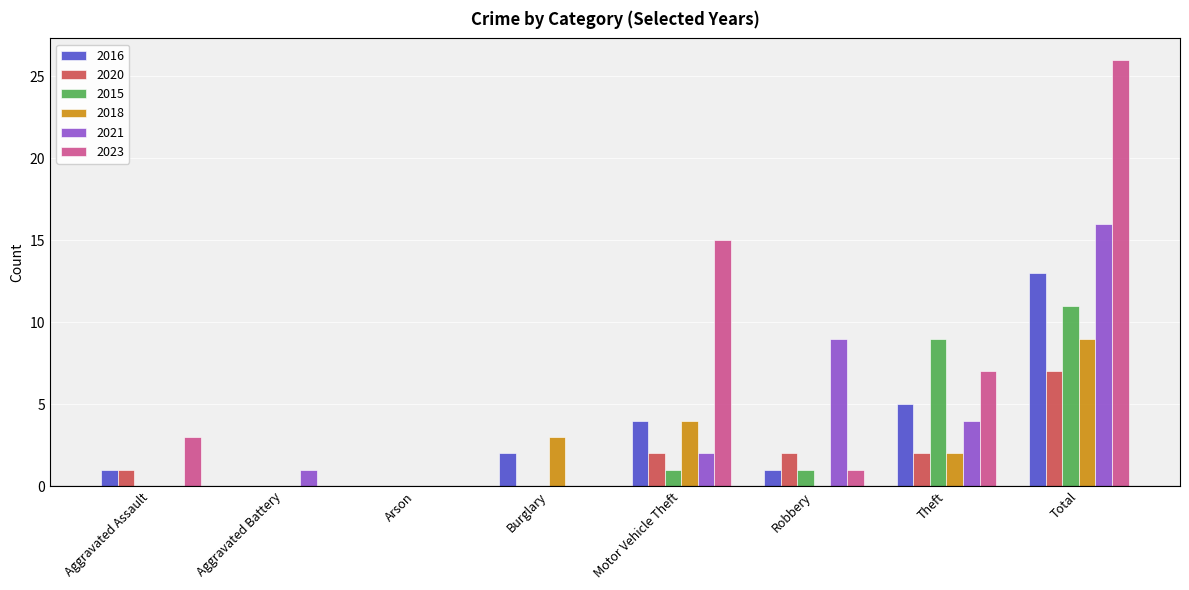

Is it true that 2016 equals 1 at Burglary?

False